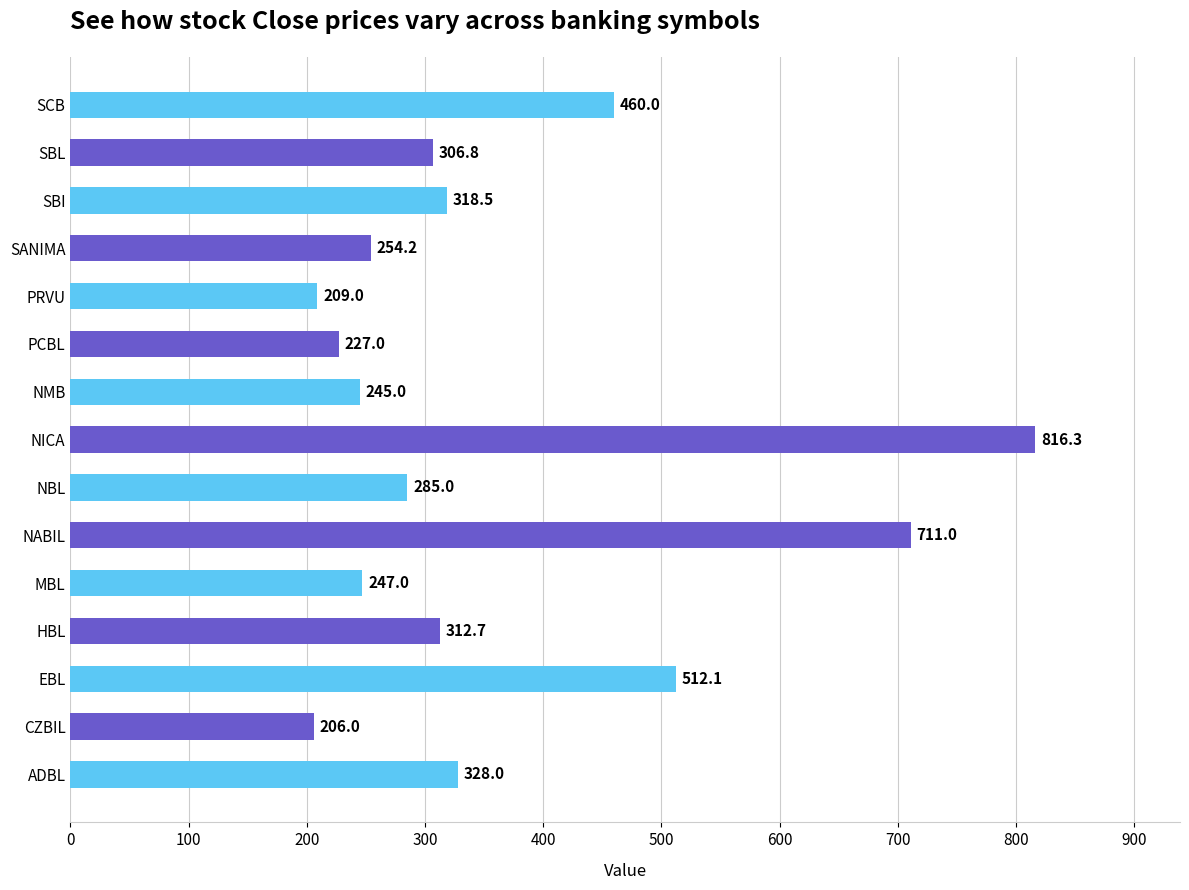

Rank the categories by value from highest to lowest.

NICA, NABIL, EBL, SCB, ADBL, SBI, HBL, SBL, NBL, SANIMA, MBL, NMB, PCBL, PRVU, CZBIL